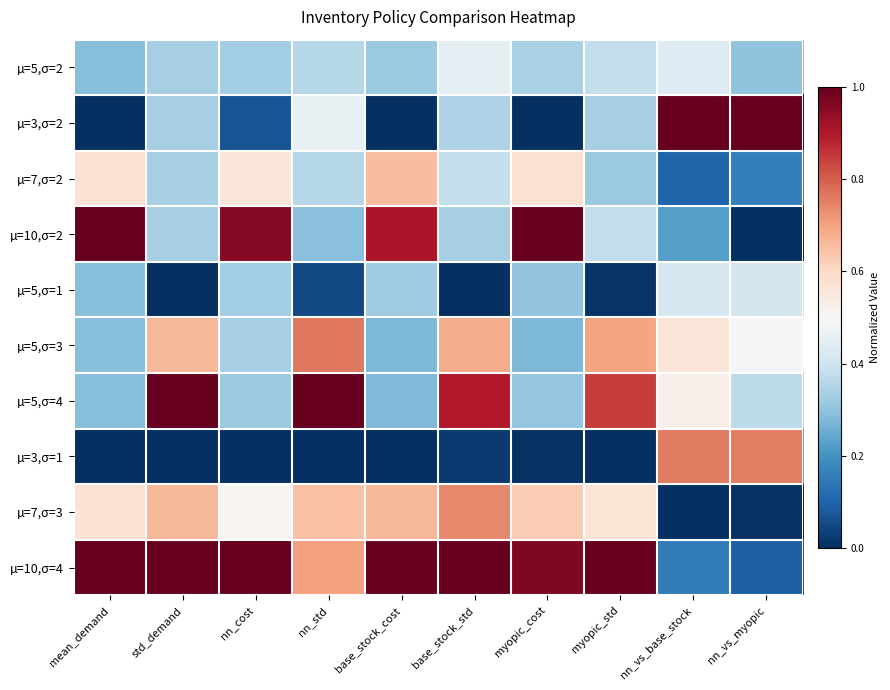

Reading left to right, what are all the values shown in this chart?

µ=5,σ=2: mean_demand=0.3	std_demand=0.3	nn_cost=0.3	nn_std=0.4	base_stock_cost=0.3	base_stock_std=0.5	myopic_cost=0.3	myopic_std=0.4	nn_vs_base_stock=0.4	nn_vs_myopic=0.3
µ=3,σ=2: mean_demand=0.0	std_demand=0.3	nn_cost=0.1	nn_std=0.5	base_stock_cost=0.0	base_stock_std=0.3	myopic_cost=0.0	myopic_std=0.3	nn_vs_base_stock=1.0	nn_vs_myopic=1.0
µ=7,σ=2: mean_demand=0.6	std_demand=0.3	nn_cost=0.6	nn_std=0.4	base_stock_cost=0.7	base_stock_std=0.4	myopic_cost=0.6	myopic_std=0.3	nn_vs_base_stock=0.1	nn_vs_myopic=0.2
µ=10,σ=2: mean_demand=1.0	std_demand=0.3	nn_cost=1.0	nn_std=0.3	base_stock_cost=0.9	base_stock_std=0.3	myopic_cost=1.0	myopic_std=0.4	nn_vs_base_stock=0.2	nn_vs_myopic=0.0
µ=5,σ=1: mean_demand=0.3	std_demand=0.0	nn_cost=0.3	nn_std=0.0	base_stock_cost=0.3	base_stock_std=0.0	myopic_cost=0.3	myopic_std=0.0	nn_vs_base_stock=0.4	nn_vs_myopic=0.4
µ=5,σ=3: mean_demand=0.3	std_demand=0.7	nn_cost=0.3	nn_std=0.8	base_stock_cost=0.3	base_stock_std=0.7	myopic_cost=0.3	myopic_std=0.7	nn_vs_base_stock=0.6	nn_vs_myopic=0.5
µ=5,σ=4: mean_demand=0.3	std_demand=1.0	nn_cost=0.3	nn_std=1.0	base_stock_cost=0.3	base_stock_std=0.9	myopic_cost=0.3	myopic_std=0.8	nn_vs_base_stock=0.5	nn_vs_myopic=0.4
µ=3,σ=1: mean_demand=0.0	std_demand=0.0	nn_cost=0.0	nn_std=0.0	base_stock_cost=0.0	base_stock_std=0.0	myopic_cost=0.0	myopic_std=0.0	nn_vs_base_stock=0.8	nn_vs_myopic=0.8
µ=7,σ=3: mean_demand=0.6	std_demand=0.7	nn_cost=0.5	nn_std=0.6	base_stock_cost=0.7	base_stock_std=0.7	myopic_cost=0.6	myopic_std=0.6	nn_vs_base_stock=0.0	nn_vs_myopic=0.0
µ=10,σ=4: mean_demand=1.0	std_demand=1.0	nn_cost=1.0	nn_std=0.7	base_stock_cost=1.0	base_stock_std=1.0	myopic_cost=1.0	myopic_std=1.0	nn_vs_base_stock=0.1	nn_vs_myopic=0.1